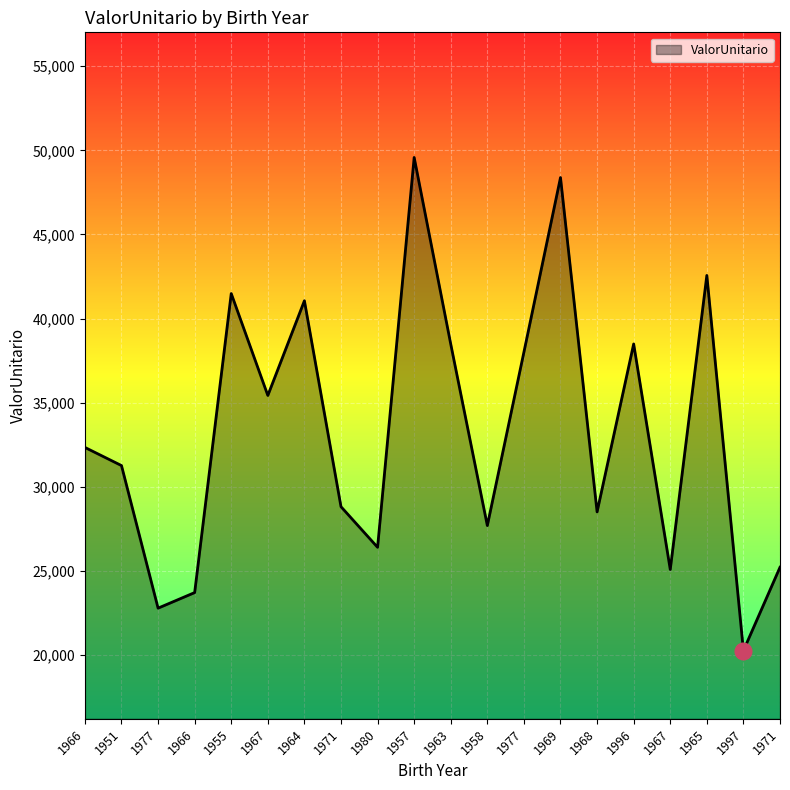

What is the minimum value shown in the chart?

20262.3